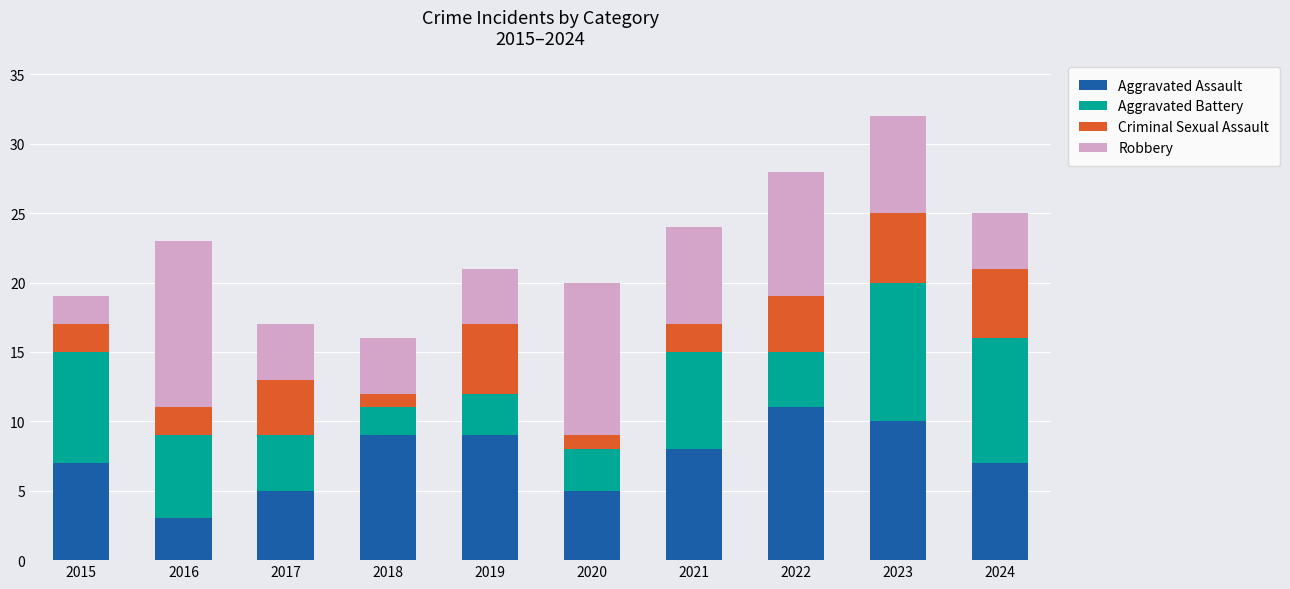

What is the maximum value for Aggravated Assault?

11